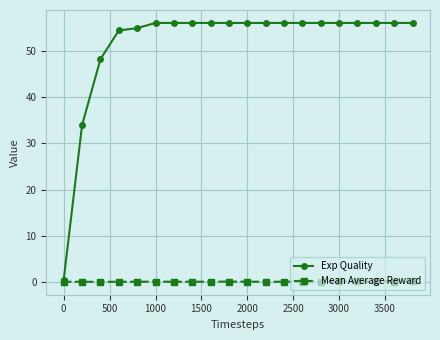

Which series has the largest total across all categories?

Exp Quality